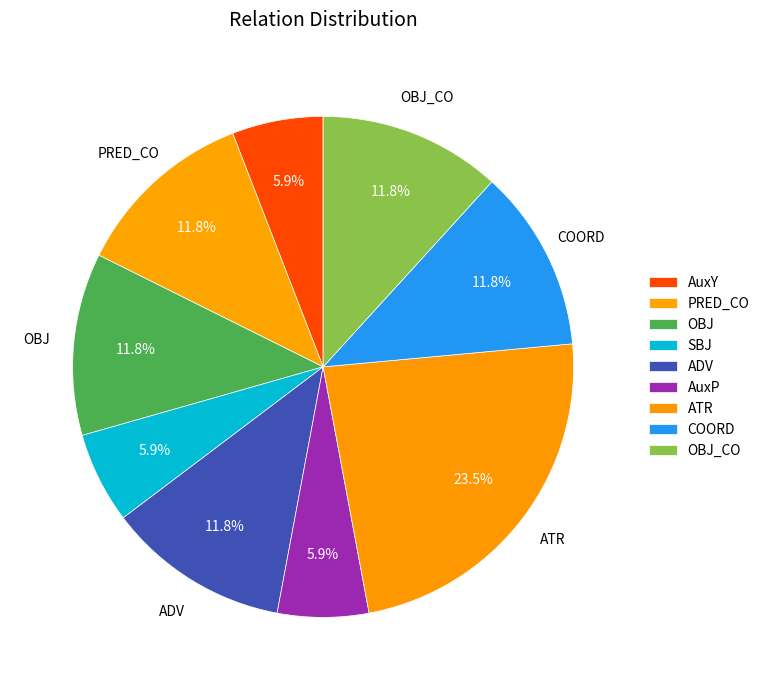

Count the number of slices in the pie.

9